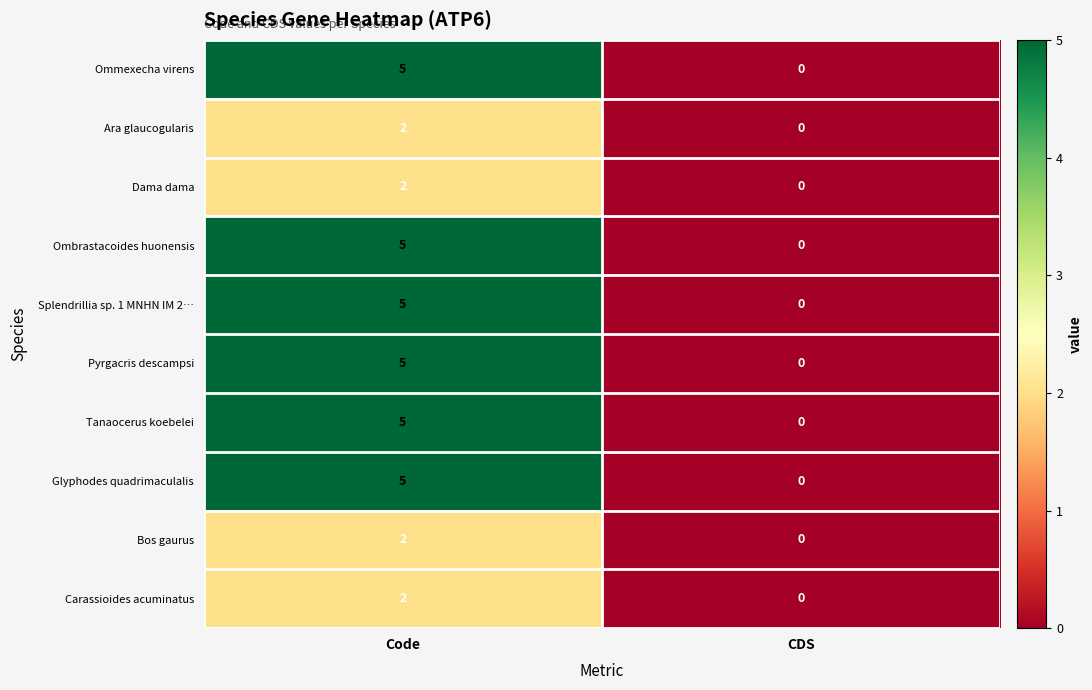

True or false: Bos gaurus has a value of 1 at Code.

False